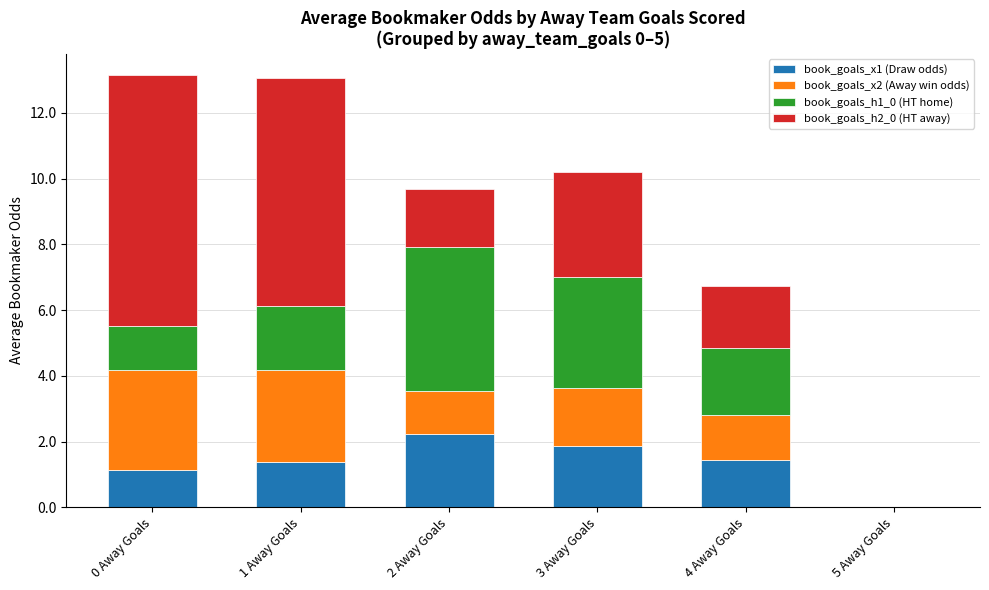

True or false: book_goals_x1 (Draw odds) has a value of 1.4 at 1 Away Goals.

True